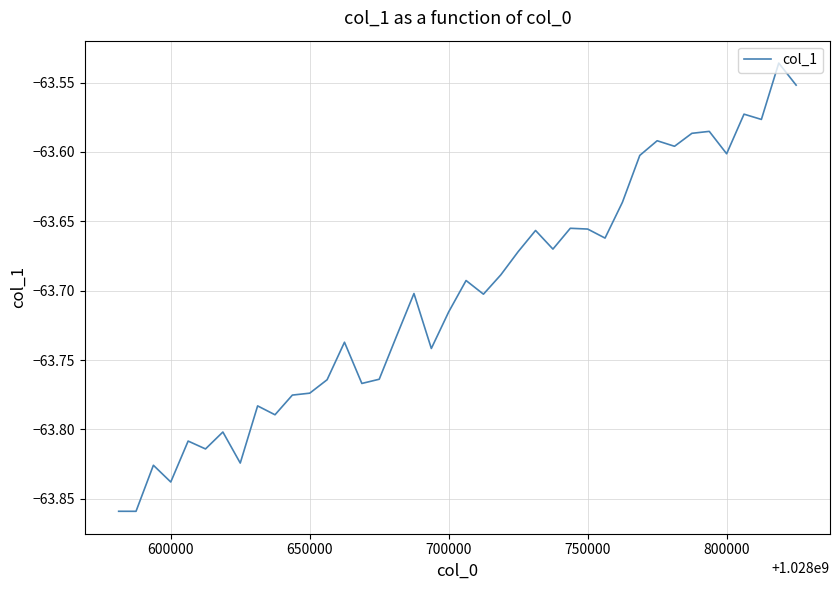

What is the difference between the maximum and minimum values?

0.3